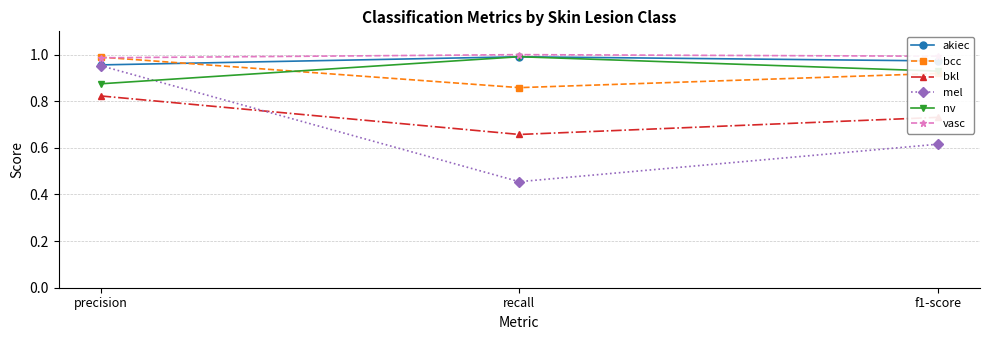

What position from the left is f1-score?

3